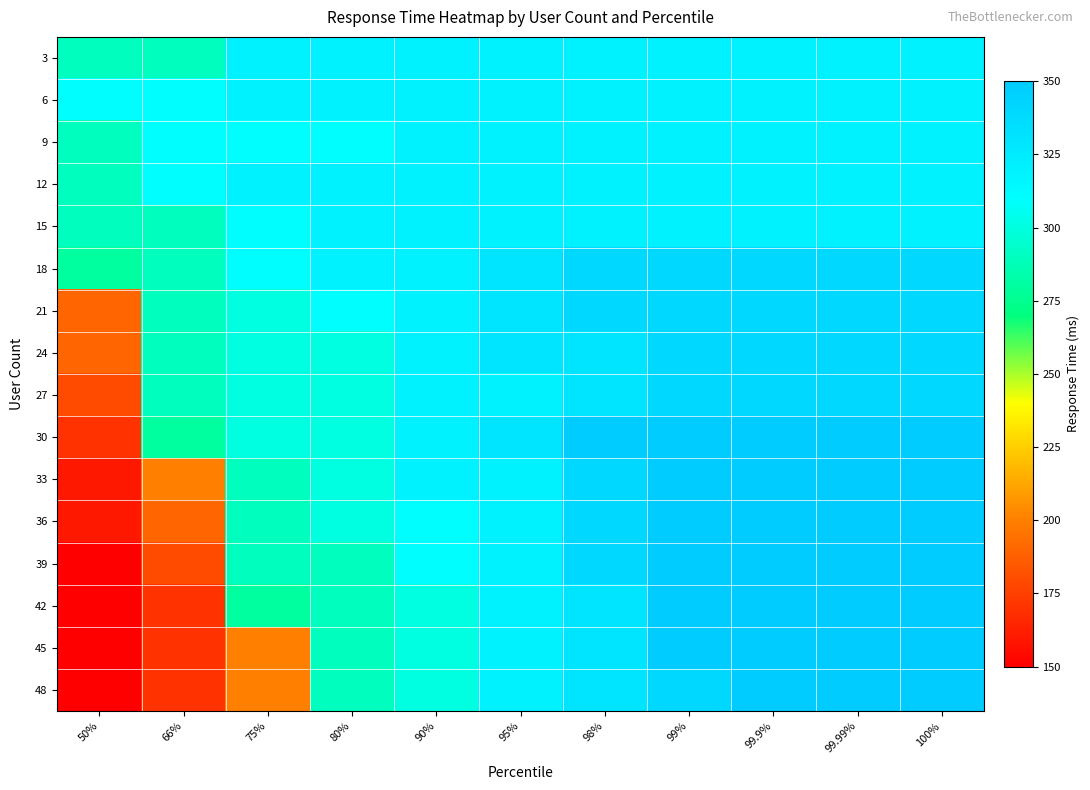

Between 99.9% and 100%, which is larger?

99.9%